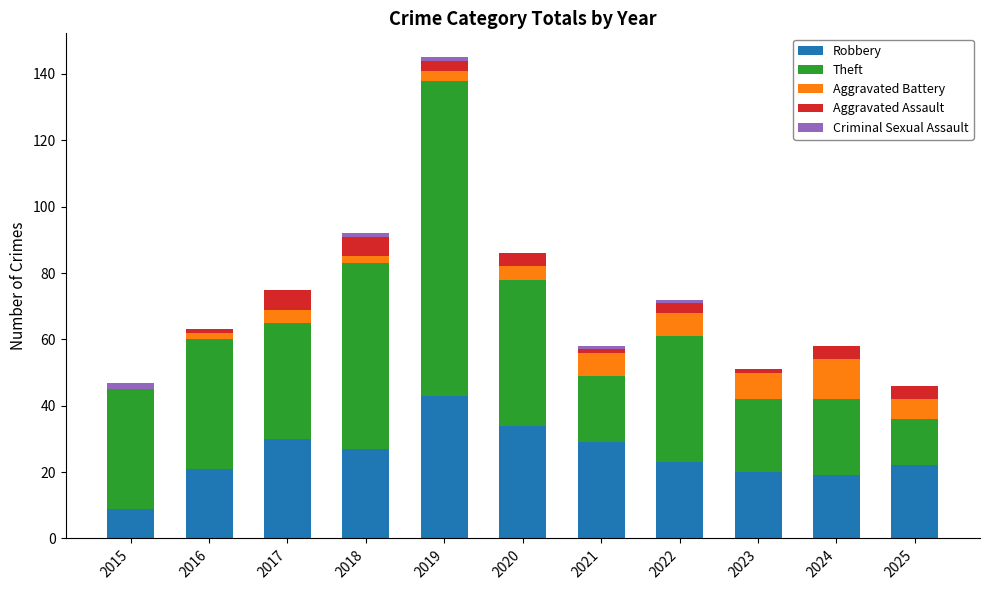

The Robbery series shows 20 at 2023. True or false?

True